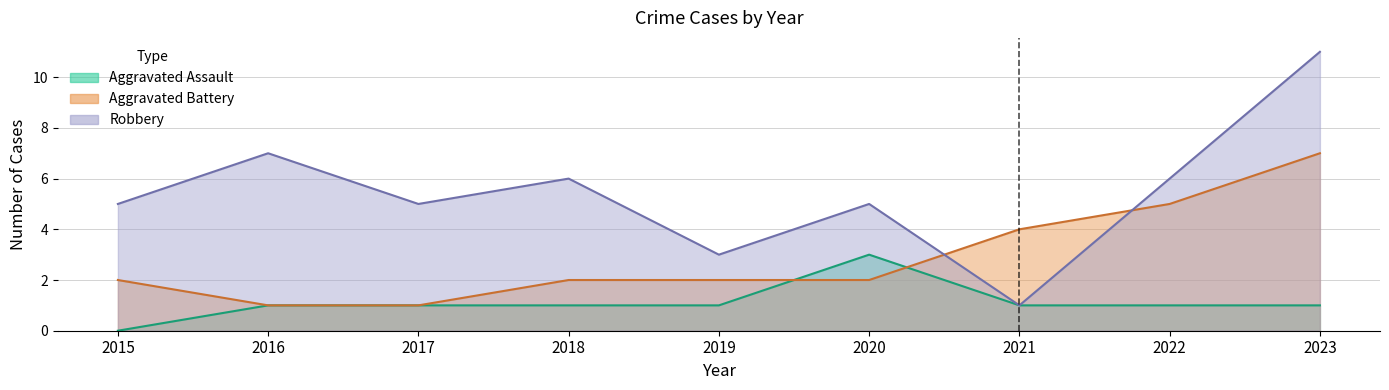

At which label does Robbery first exceed 5?

2016